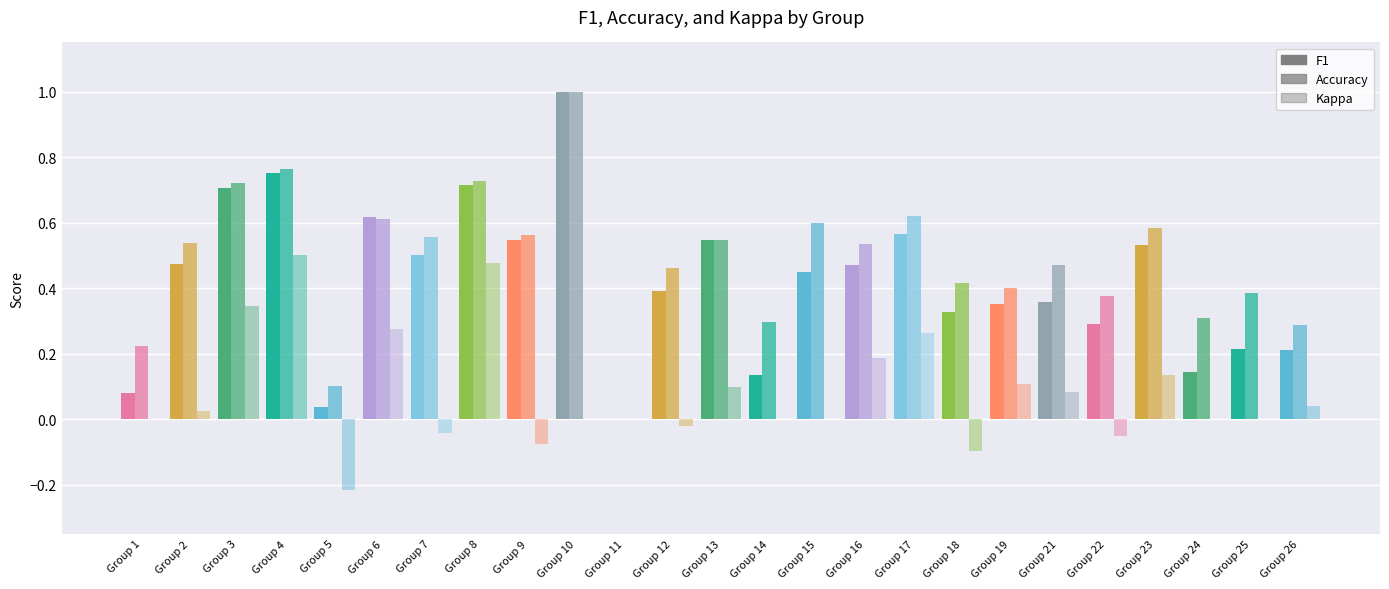

Rank the series by their maximum value, from highest to lowest.

f1, accuracy, kappa